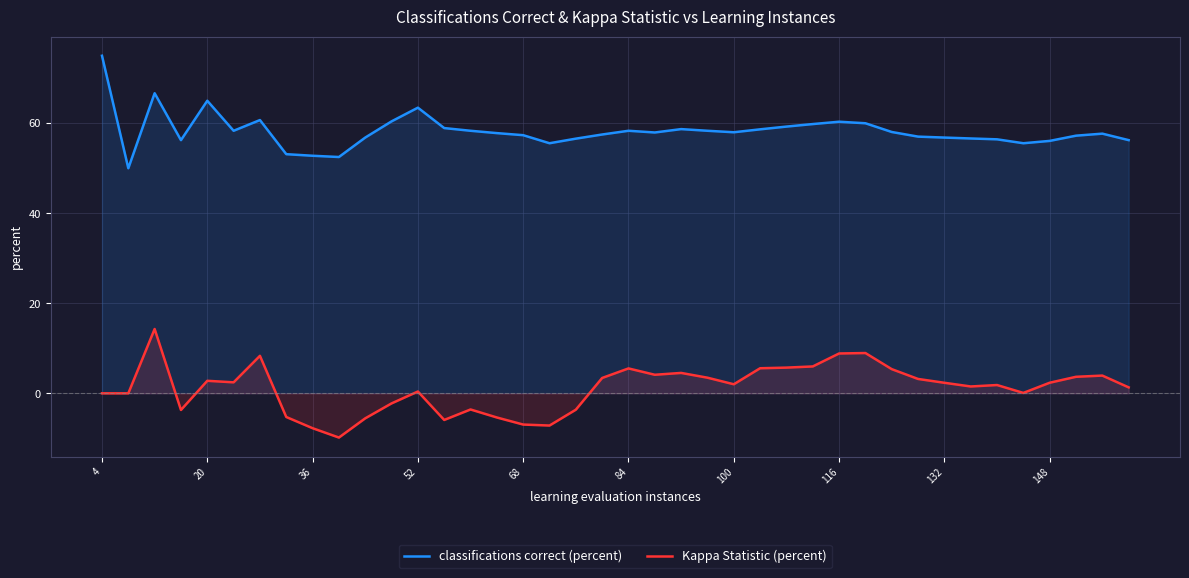

What is the difference between the maximum and second lowest values in the Kappa Statistic (percent) series?

22.0